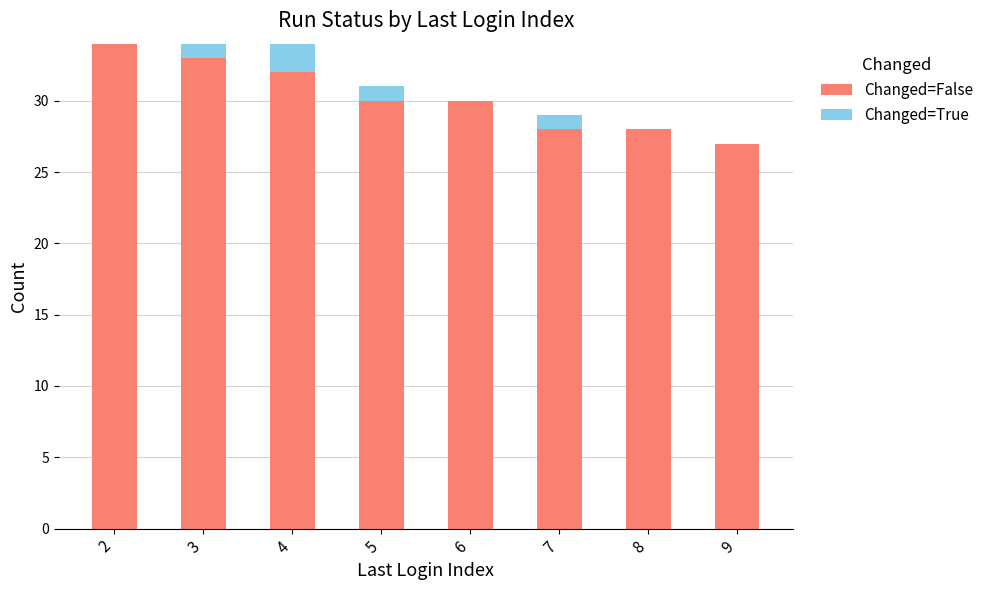

The Changed=False series shows 28 at 7. True or false?

True